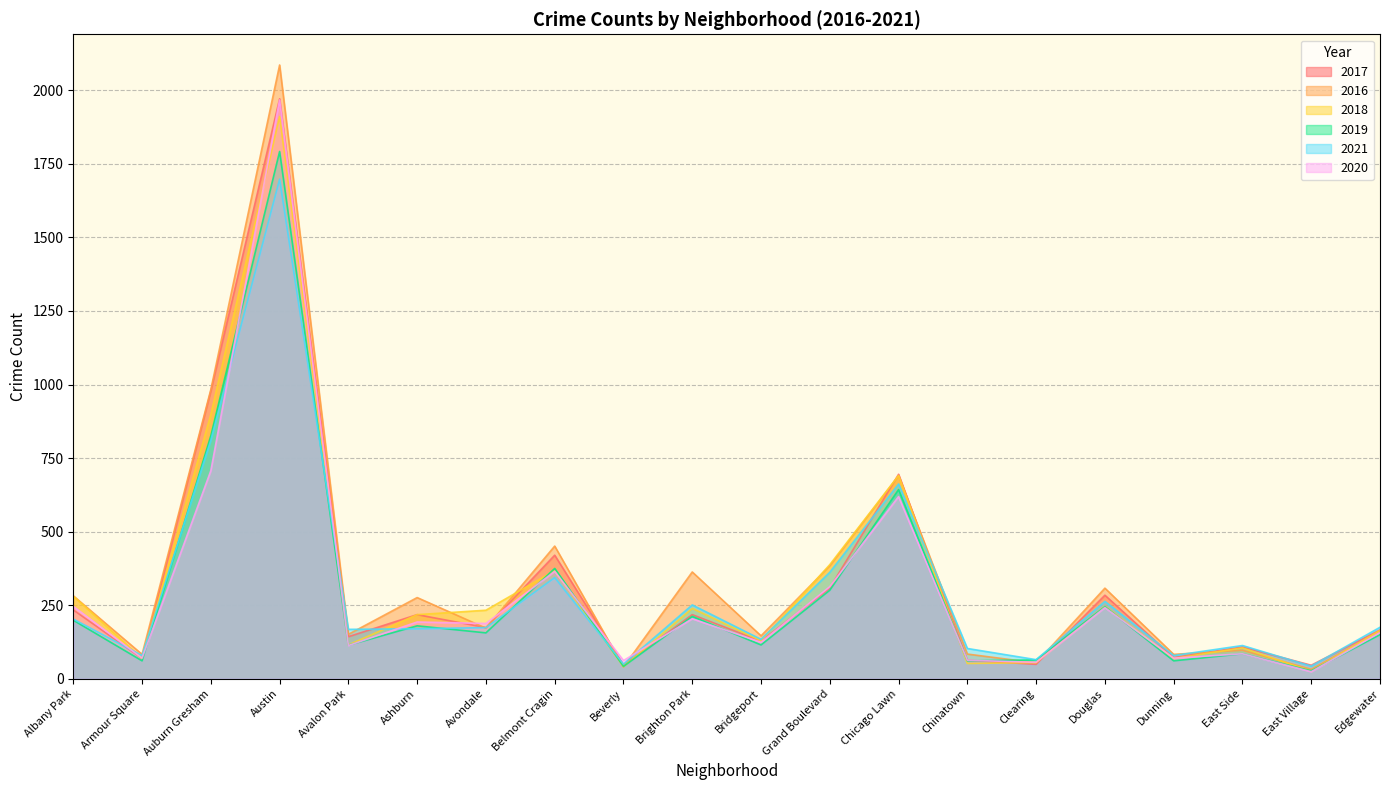

Read the 2016 value at Austin, to the nearest 100.

2100